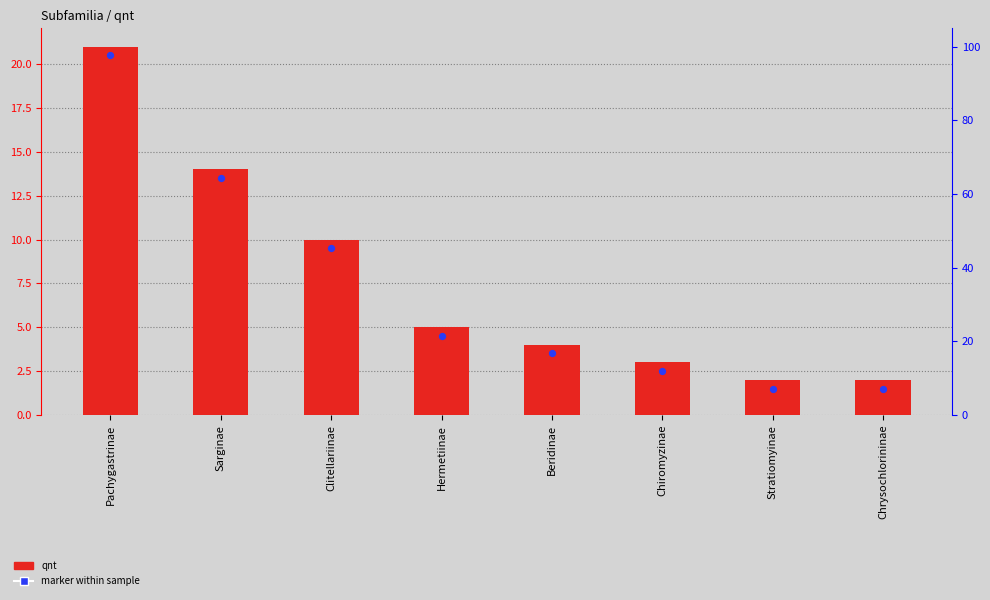

Which series has the largest total across all categories?

qnt